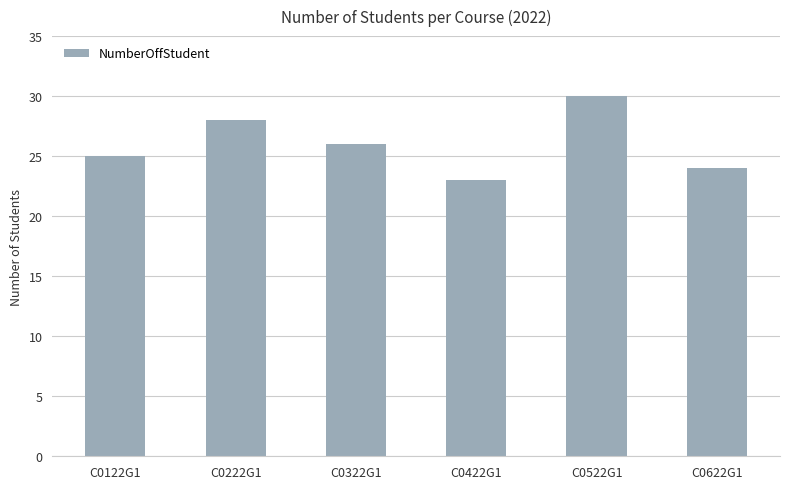

Rank the categories by value from highest to lowest.

C0522G1, C0222G1, C0322G1, C0122G1, C0622G1, C0422G1